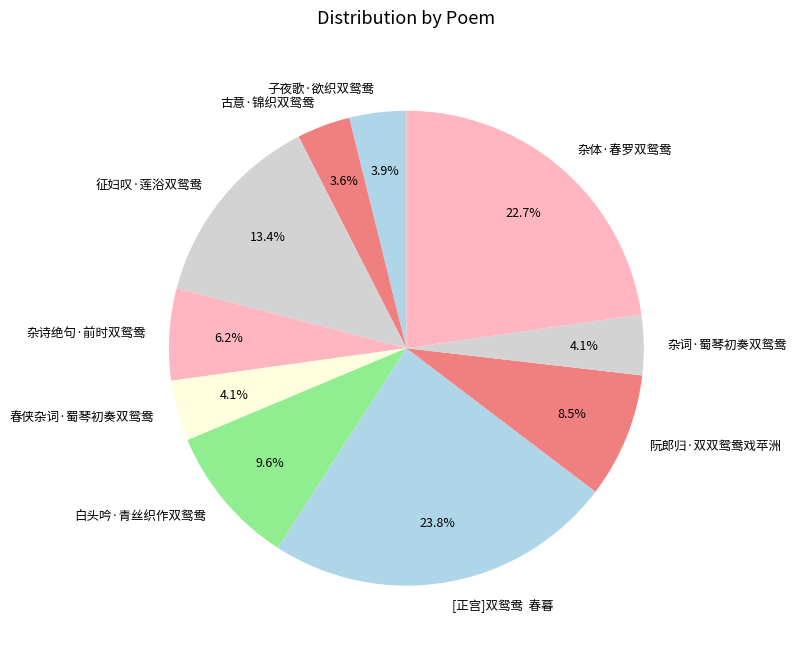

Approximately how many times larger is the value at 杂词·蜀琴初奏双鸳鸯 compared to 古意·锦织双鸳鸯?

1.1